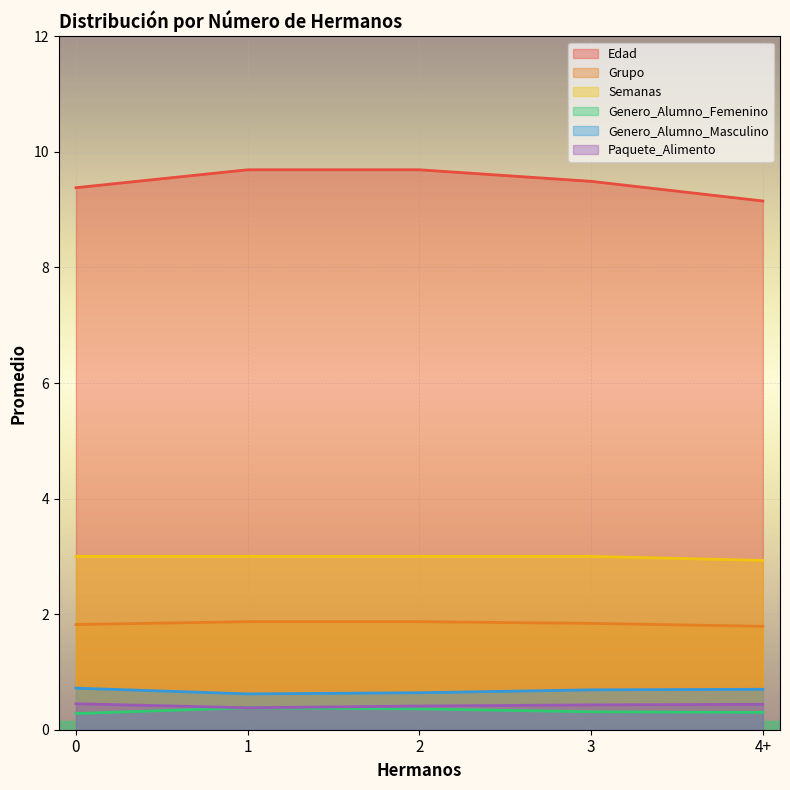

How many lines are shown in the chart?

6